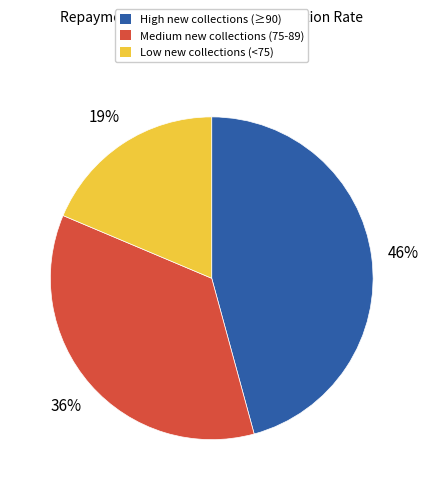

To the nearest percent, what is the average slice percentage?

33%